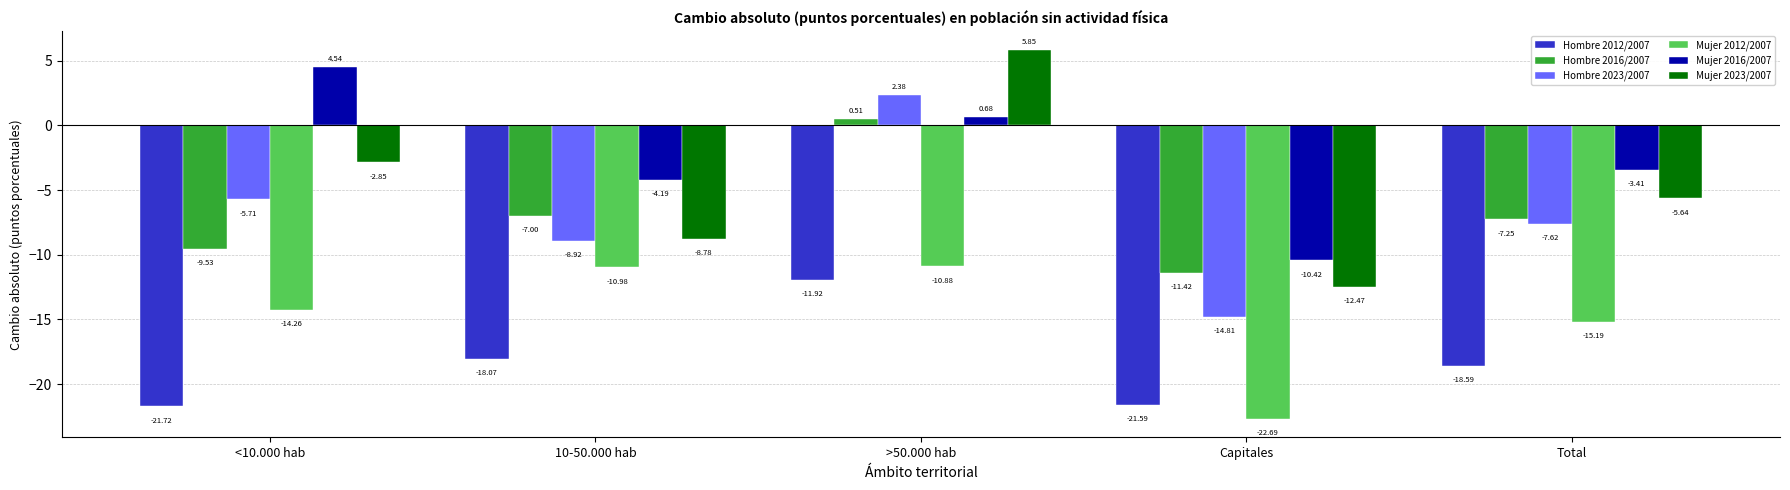

What value does the Hombre 2012/2007 series have at Total?

-18.6